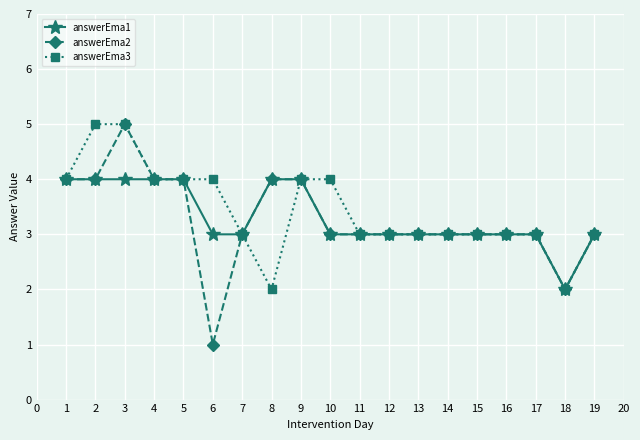

The value of answerEma2 at 15 is 1. True or false?

False